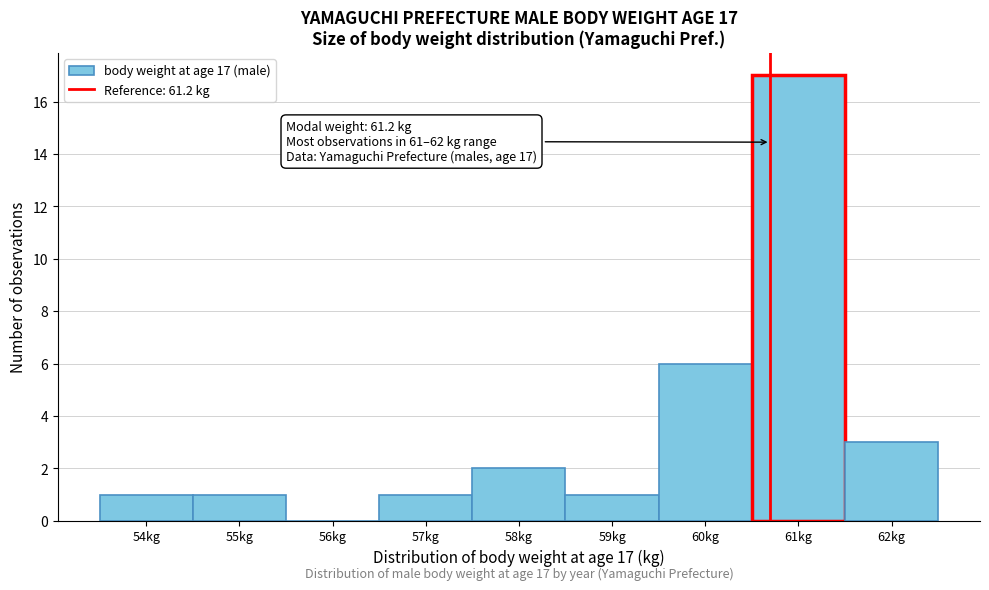

Reading left to right, what are all the values shown in this chart?

54kg=1	55kg=1	56kg=0	57kg=1	58kg=2	59kg=1	60kg=6	61kg=17	62kg=3